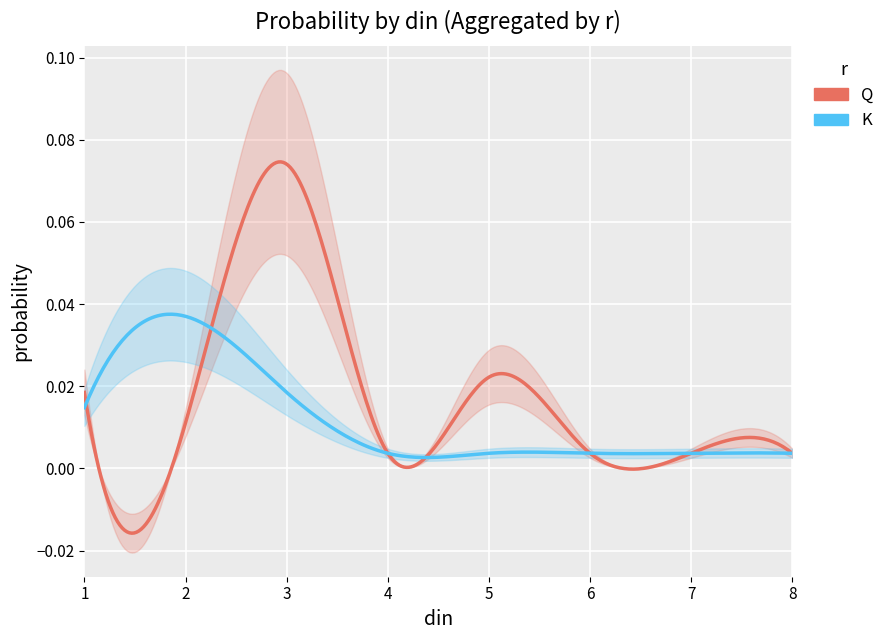

Rank the series by their maximum value, from lowest to highest.

K, Q